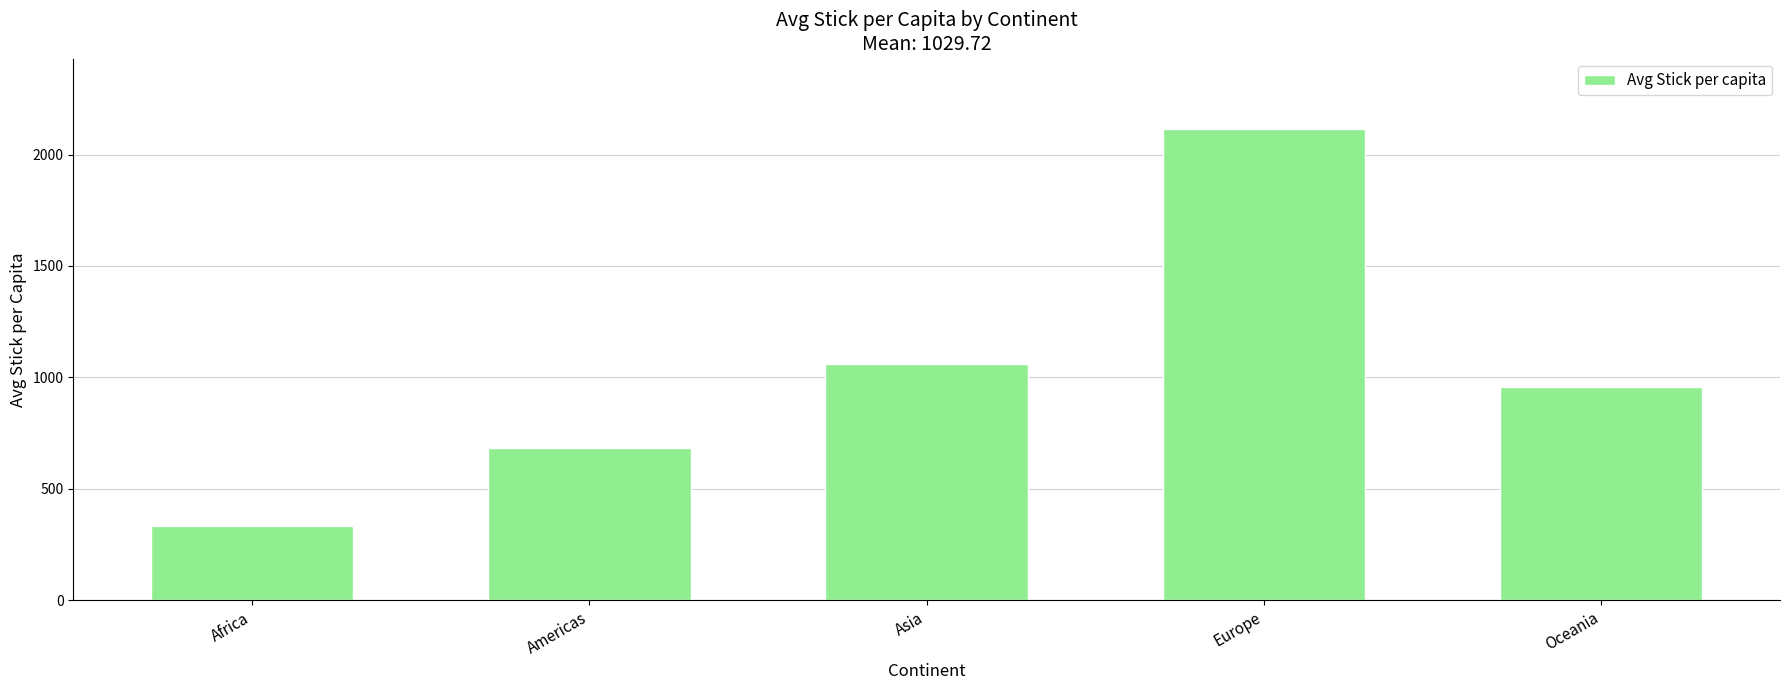

At which label does the data first exceed 957?

Asia